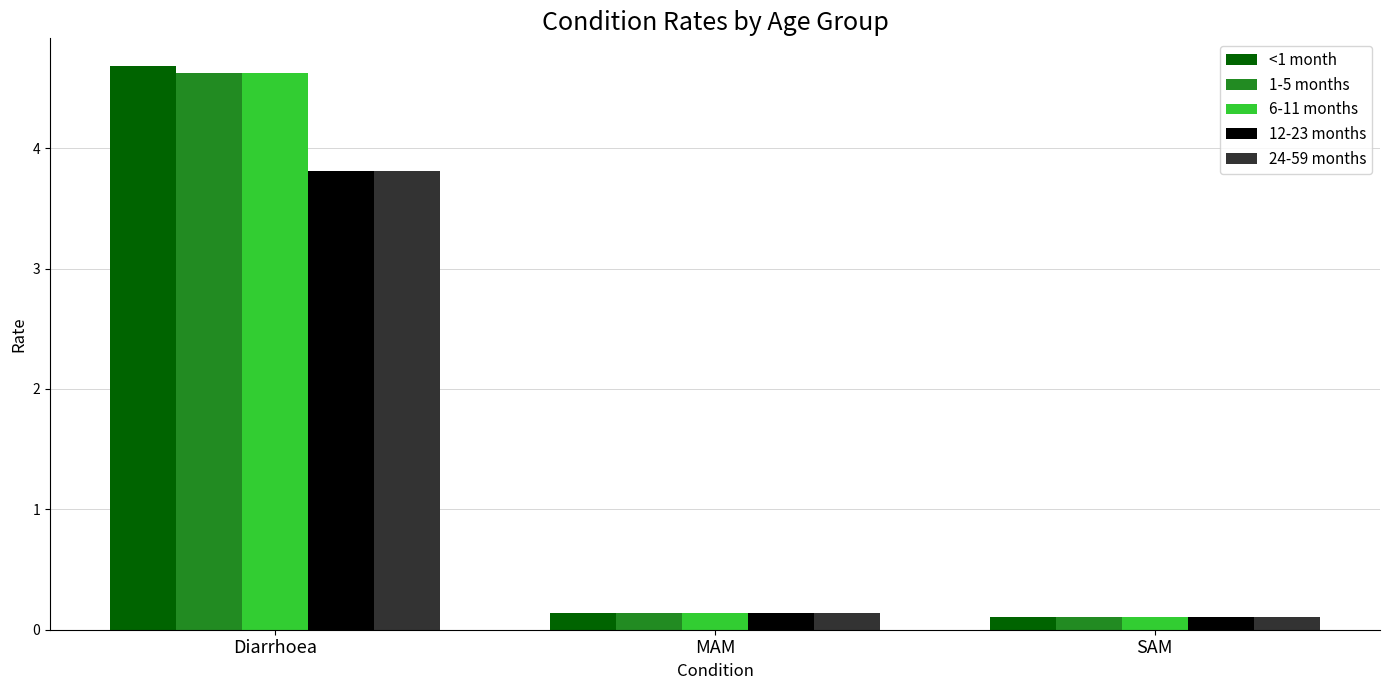

What is the label of the 2nd bar from the right?

MAM